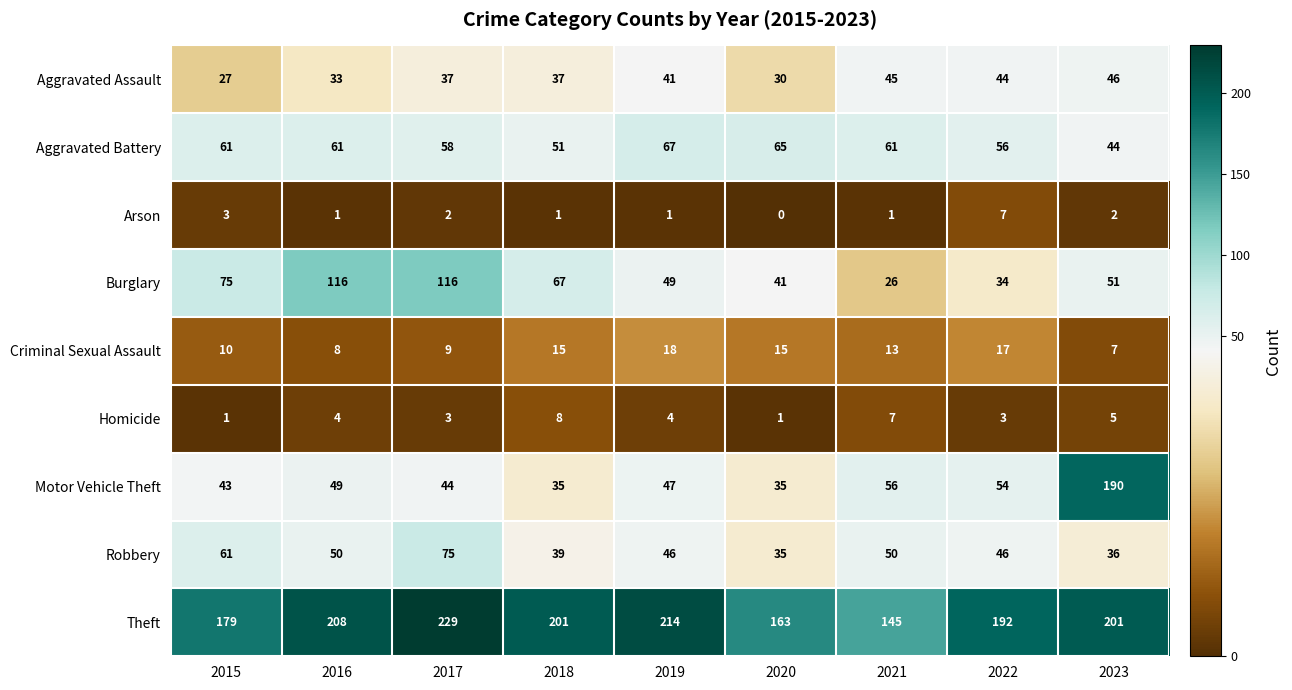

How many data points does each series have?

9